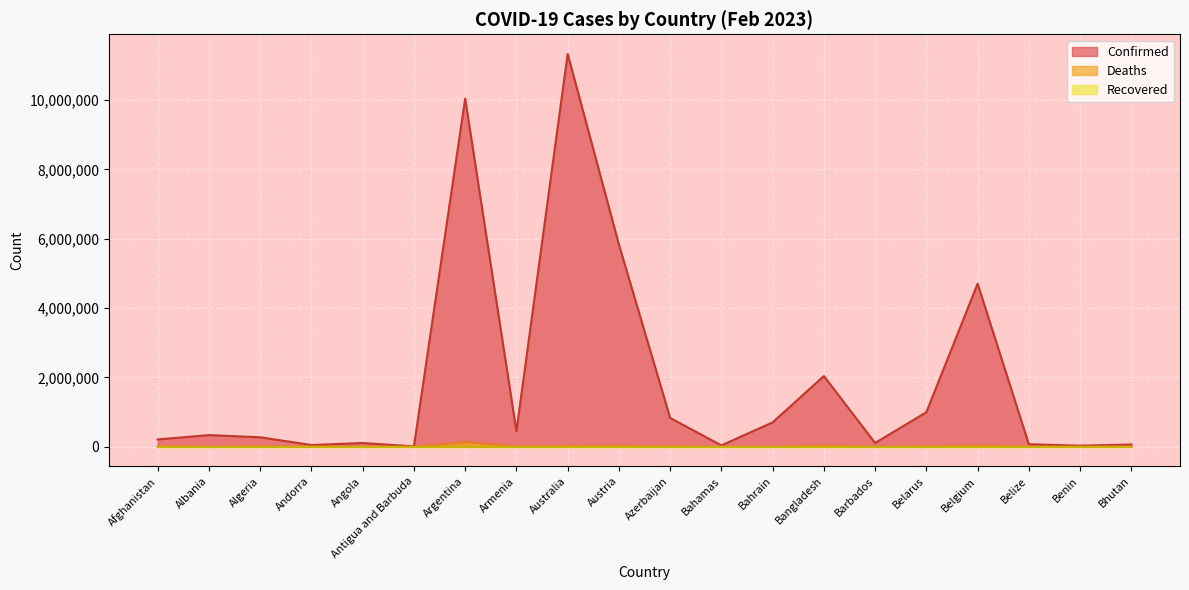

True or false: Deaths and Confirmed intersect in this chart.

False